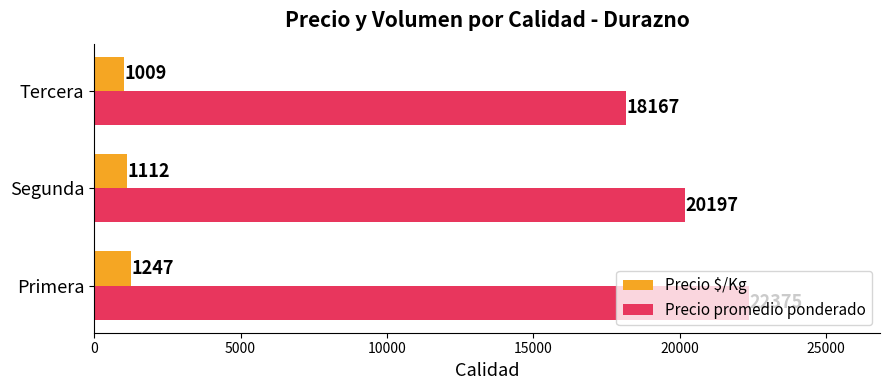

Is it true that Precio $/Kg equals 1247 at Primera?

True